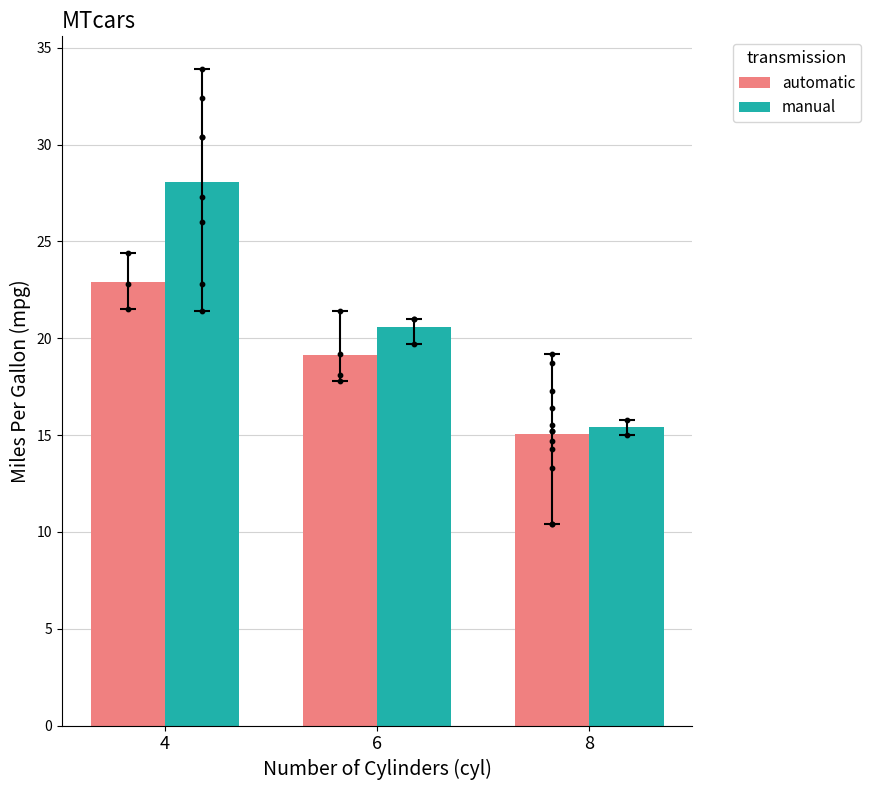

Which series has the largest total across all categories?

manual